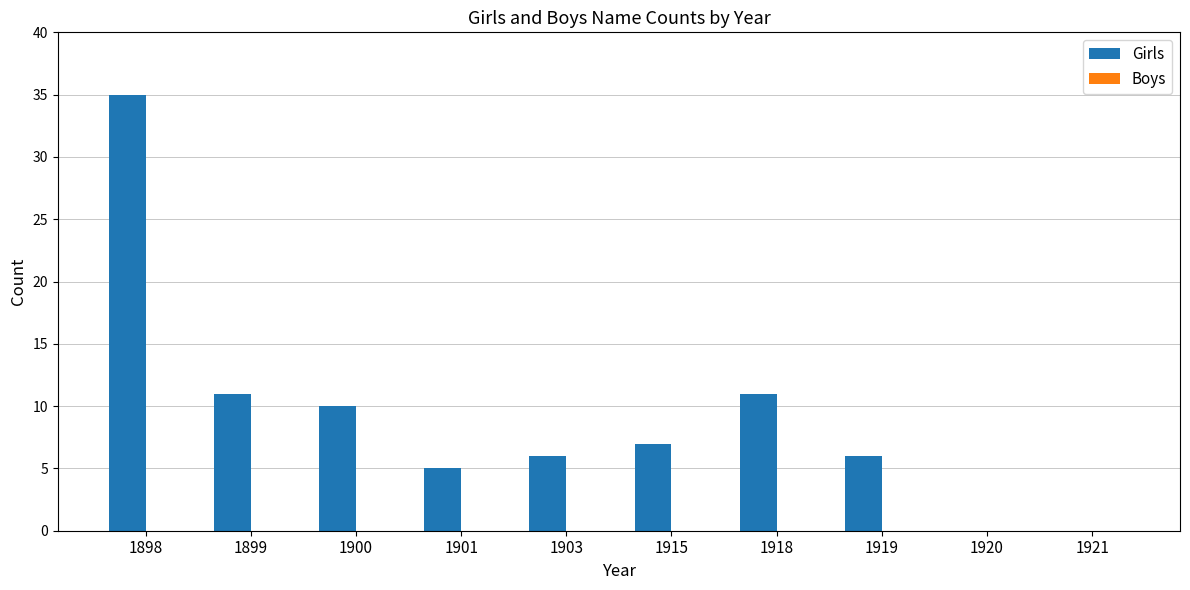

Which label corresponds to the largest value in the chart?

1898